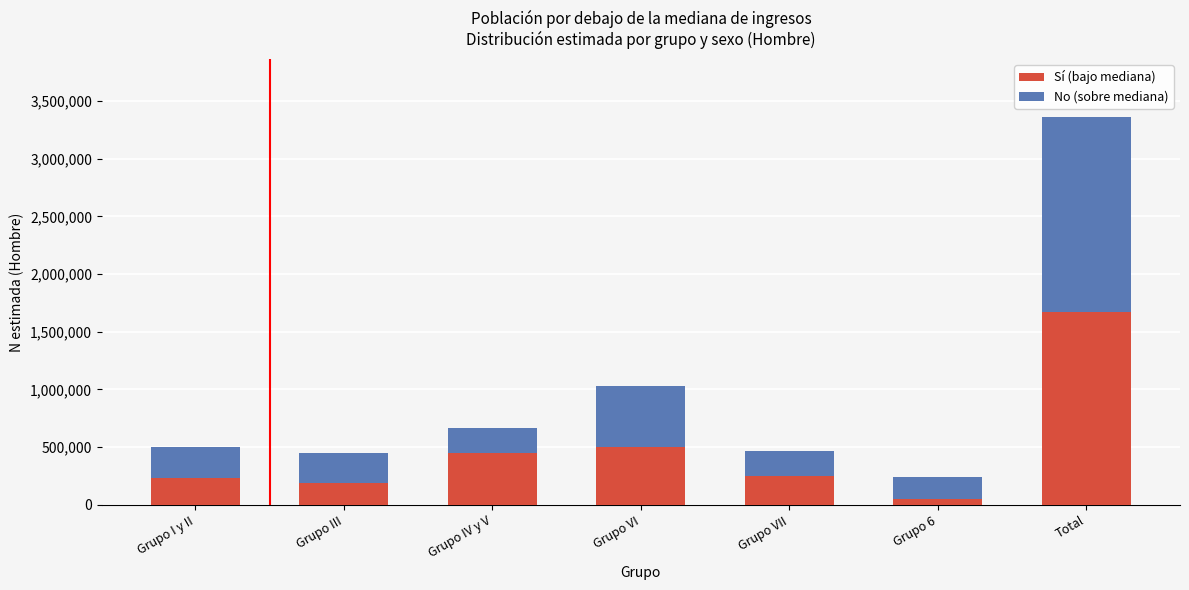

Reading right to left, list the values for the Sí (bajo mediana) series.

Total=1674213	Grupo 6=50381	Grupo VII=251572	Grupo VI=498428	Grupo IV y V=448995	Grupo III=193778	Grupo I y II=231058